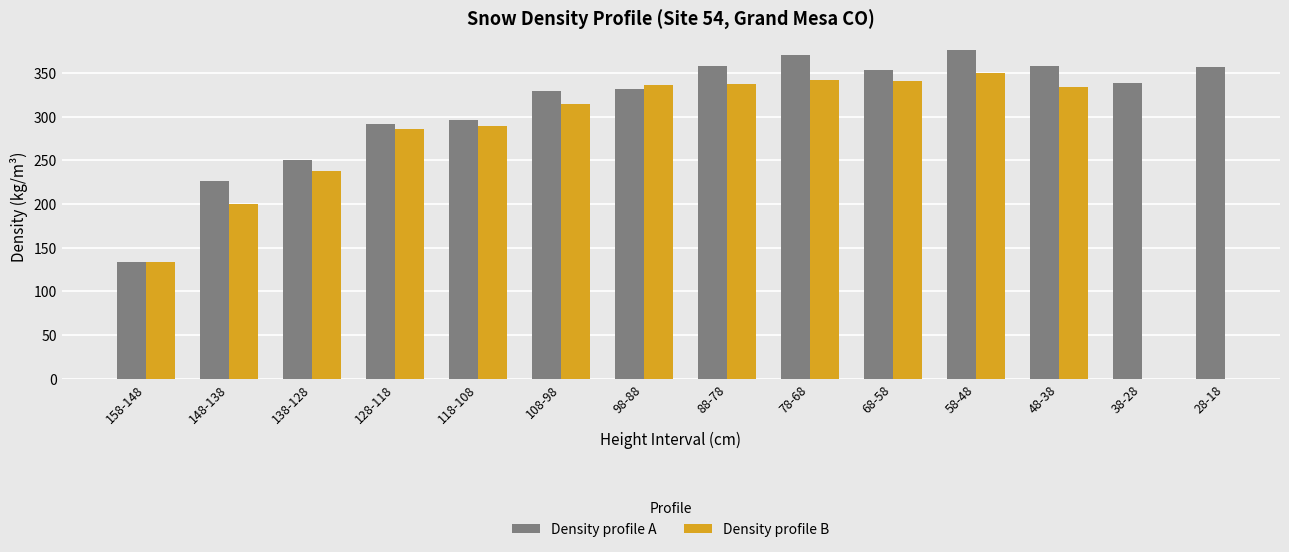

Is it true that Density profile B equals 81.5 at 78-68?

False